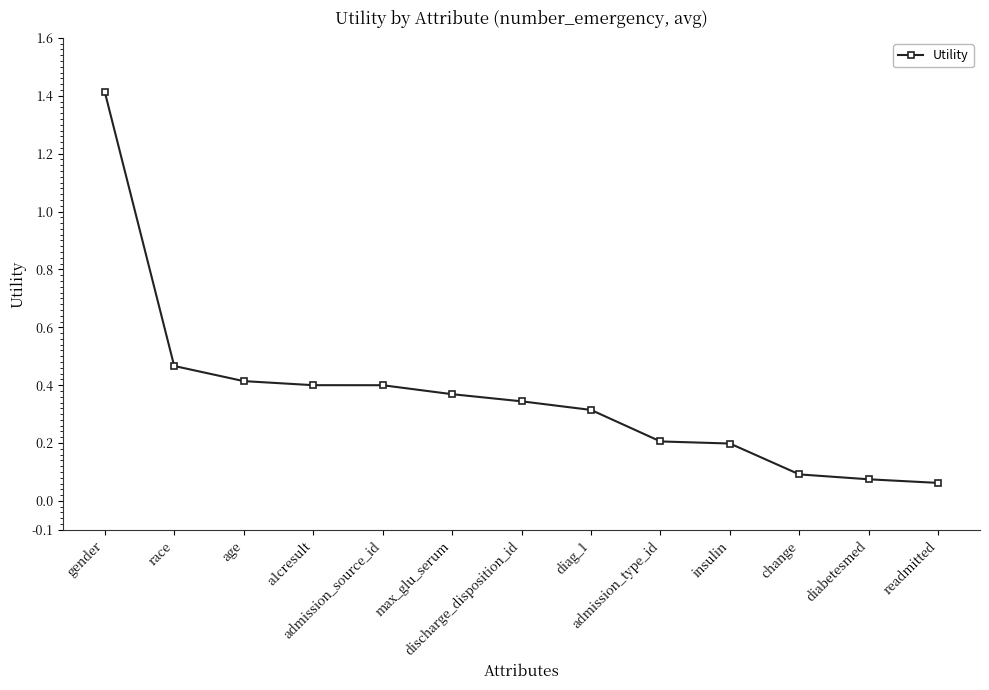

What position from the left is admission_source_id?

5